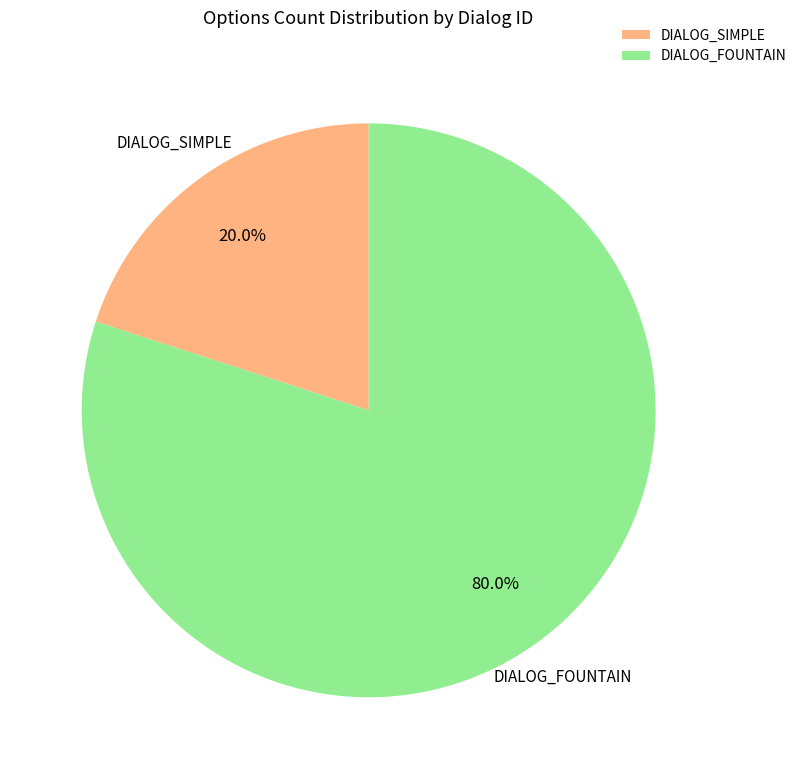

Which category accounts for the majority?

DIALOG_FOUNTAIN